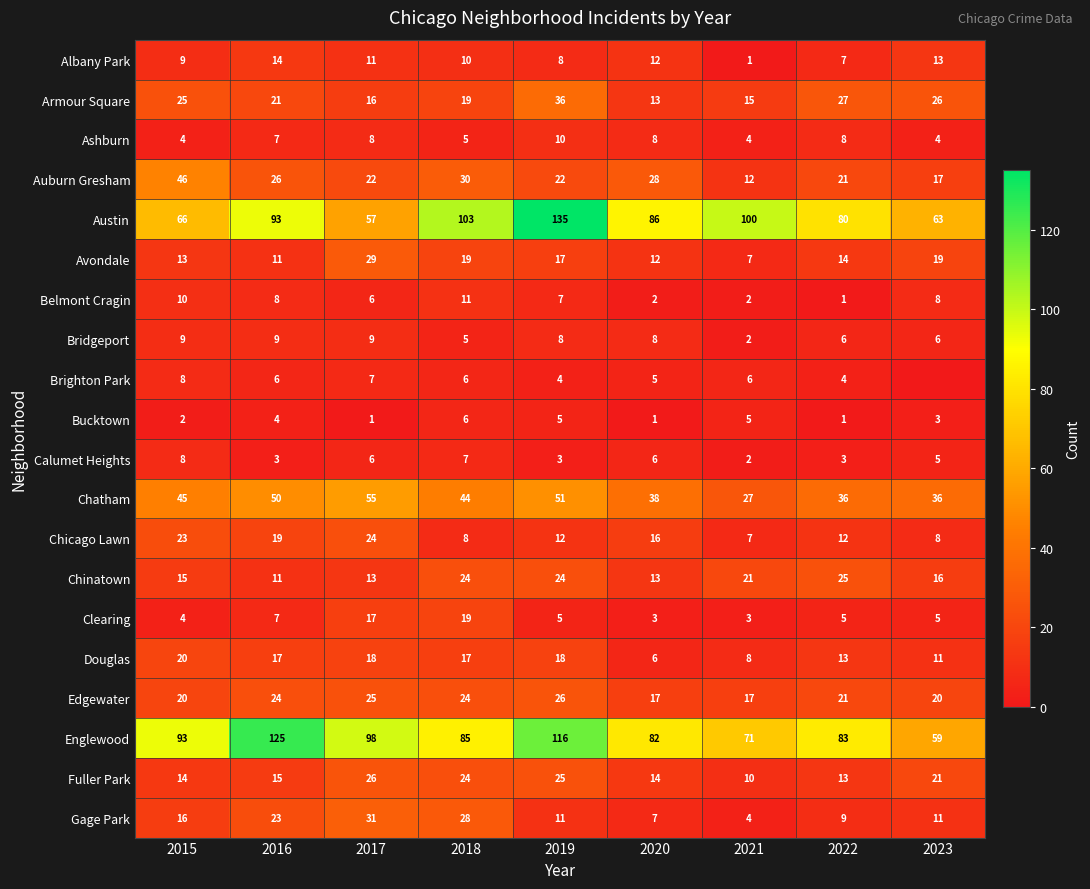

Which category has the highest value across all series?

2019